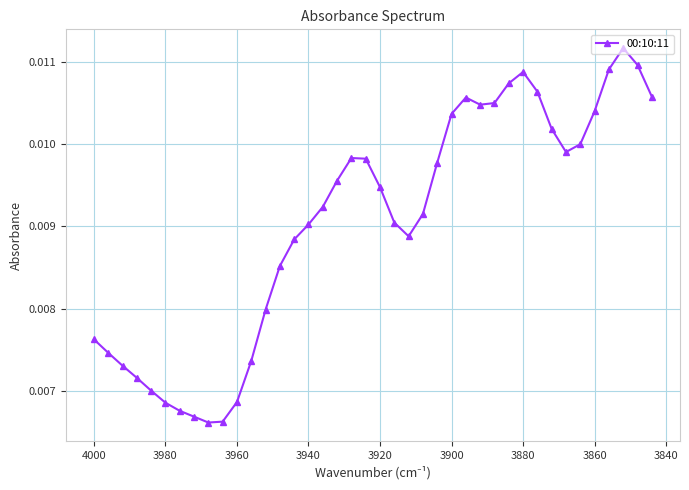

How many series are shown in this chart?

1